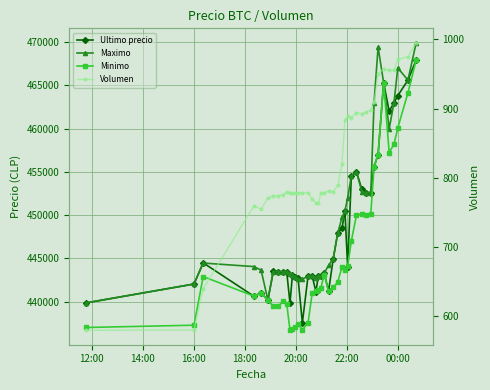

What is the lowest value of the Maximo series?

439856.0